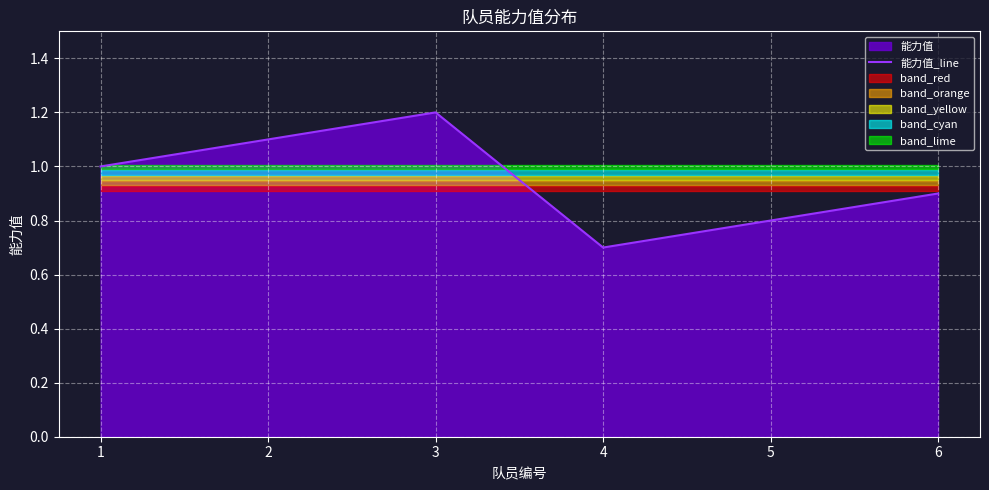

Reading left to right, what are all the values shown in this chart?

1.0	1.1	1.2	0.7	0.8	0.9